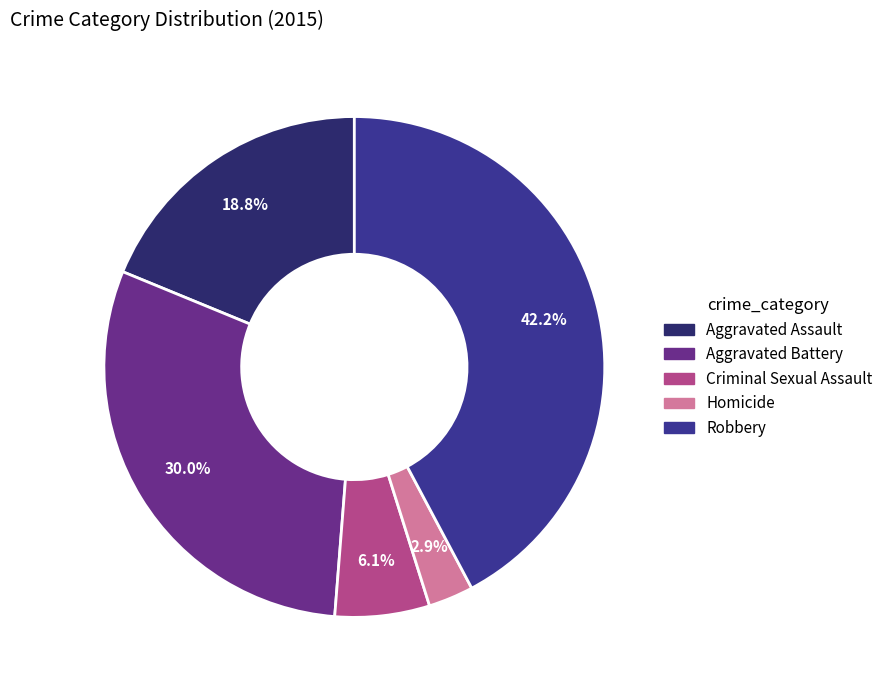

What is the smallest slice in the pie chart?

Homicide